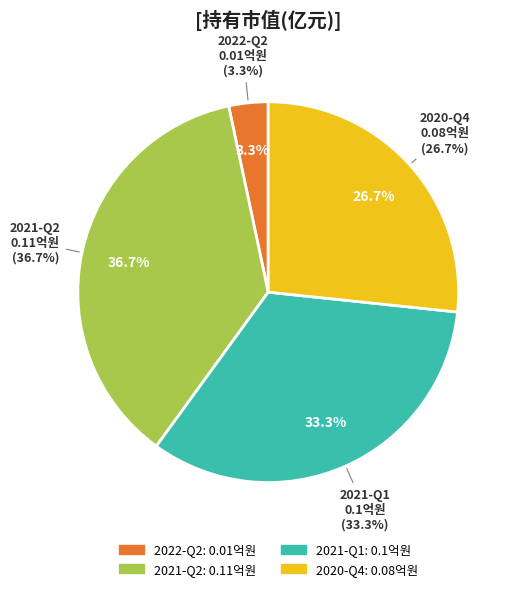

What percentage is NOT represented by 2021-Q1?

66.7%